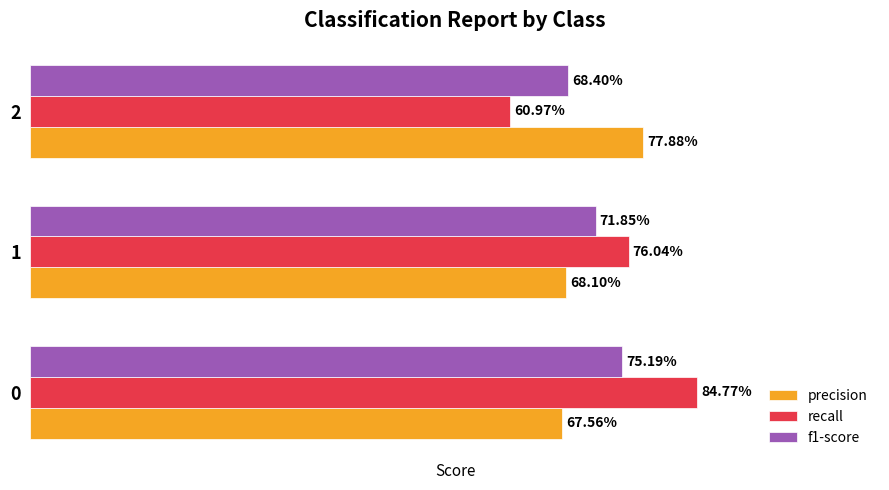

What is the value of the precision bar at the 2nd from the left?

0.7